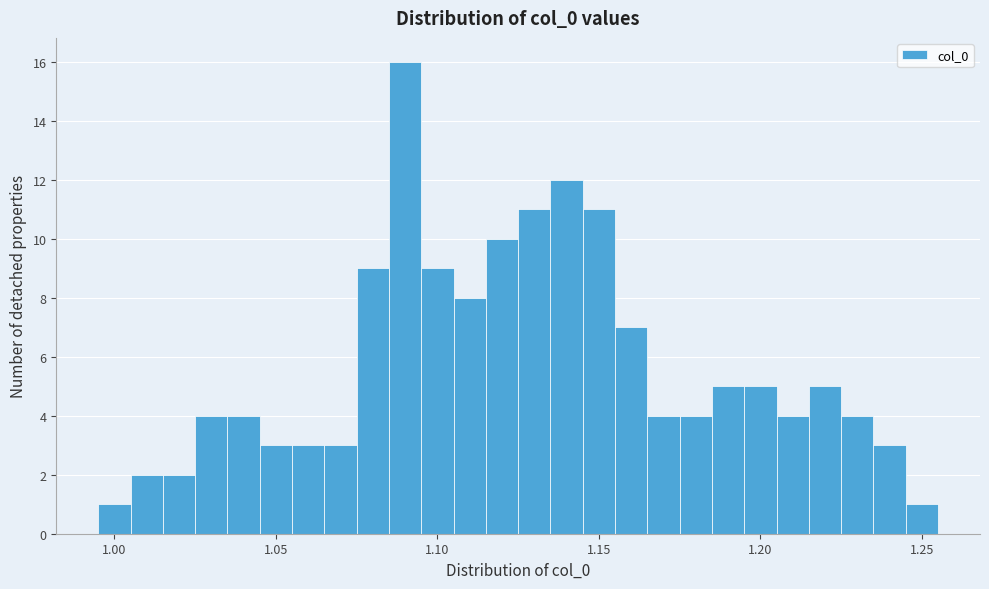

Around what value on the x-axis is the tallest bar? Give the approximate position of its centre, as read against the axis.

1.090